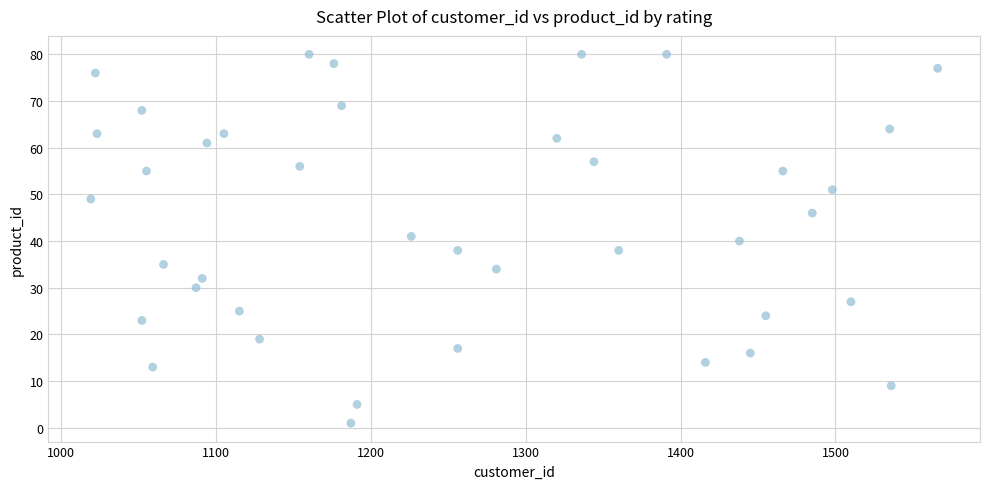

What is the range of X values (max minus min)?

547